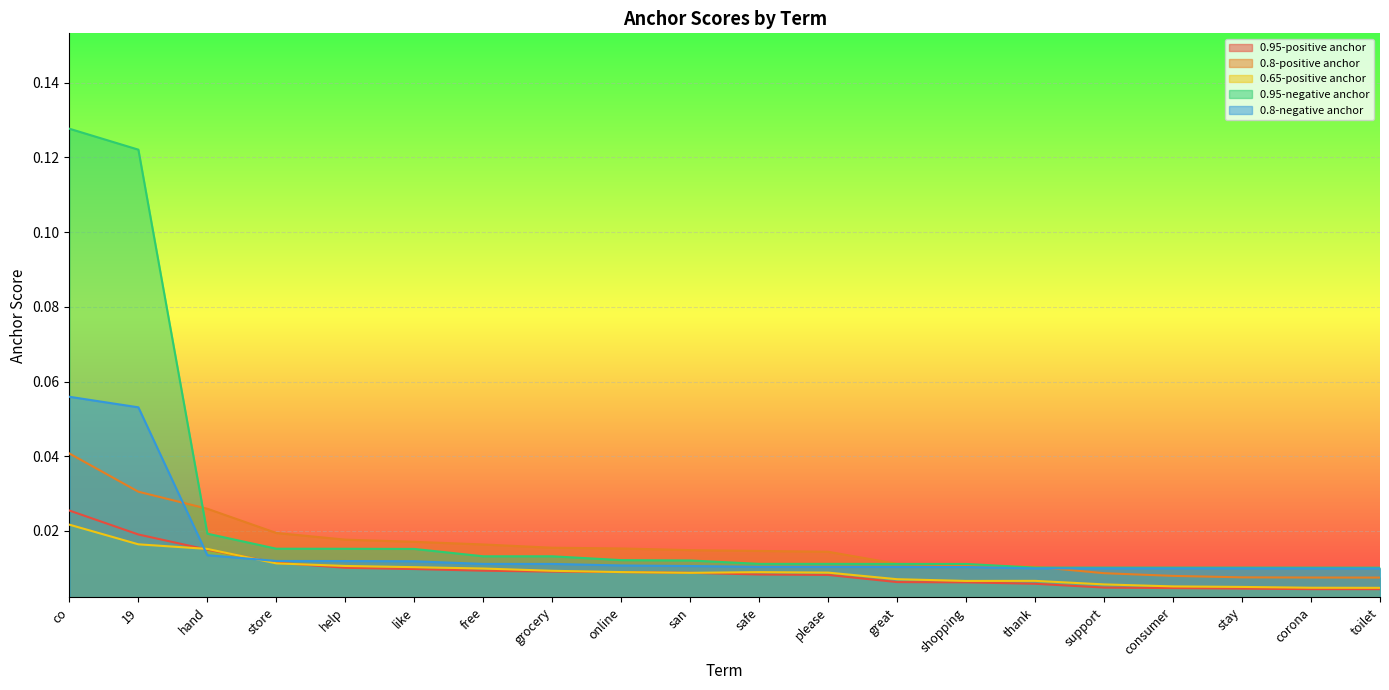

What is the difference between the second highest and minimum values in the 0.95-negative anchor series?

0.1